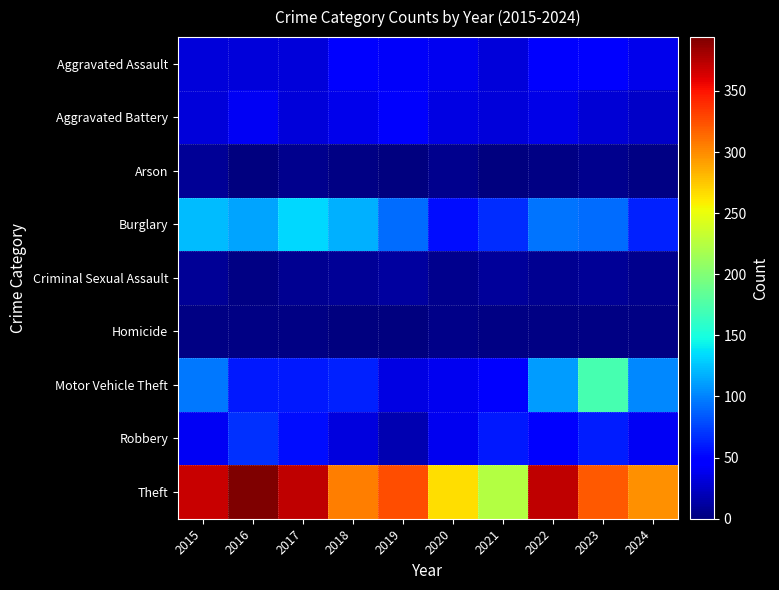

Reading left to right, transcribe all the data shown in this chart.

Aggravated Assault: 2015=32	2016=32	2017=32	2018=50	2019=43	2020=39	2021=32	2022=48	2023=50	2024=37
Aggravated Battery: 2015=31	2016=41	2017=32	2018=37	2019=44	2020=35	2021=31	2022=36	2023=30	2024=26
Arson: 2015=9	2016=1	2017=5	2018=2	2019=1	2020=6	2021=0	2022=2	2023=5	2024=3
Burglary: 2015=123	2016=113	2017=133	2018=117	2019=92	2020=55	2021=67	2022=95	2023=91	2024=62
Criminal Sexual Assault: 2015=9	2016=3	2017=7	2018=9	2019=11	2020=6	2021=10	2022=7	2023=9	2024=6
Homicide: 2015=3	2016=2	2017=2	2018=0	2019=0	2020=4	2021=2	2022=2	2023=3	2024=3
Motor Vehicle Theft: 2015=96	2016=59	2017=59	2018=63	2019=35	2020=40	2021=49	2022=110	2023=171	2024=102
Robbery: 2015=41	2016=69	2017=55	2018=33	2019=17	2020=40	2021=59	2022=50	2023=61	2024=41
Theft: 2015=369	2016=394	2017=372	2018=305	2019=325	2020=266	2021=224	2022=372	2023=321	2024=298